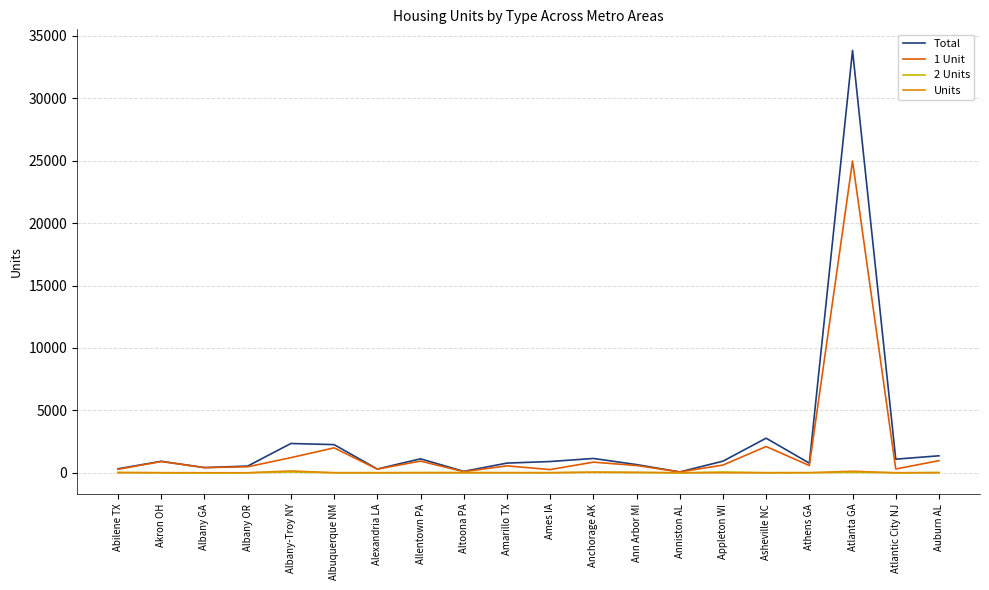

Count the number of categories in the chart.

20